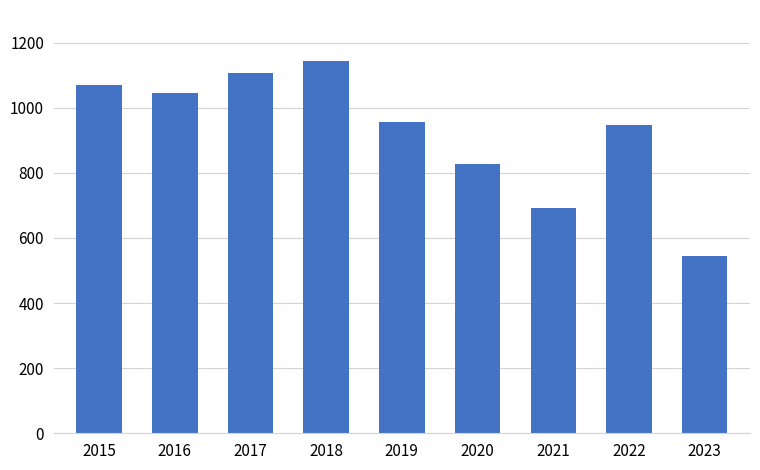

Where does the data first go above 957?

2015